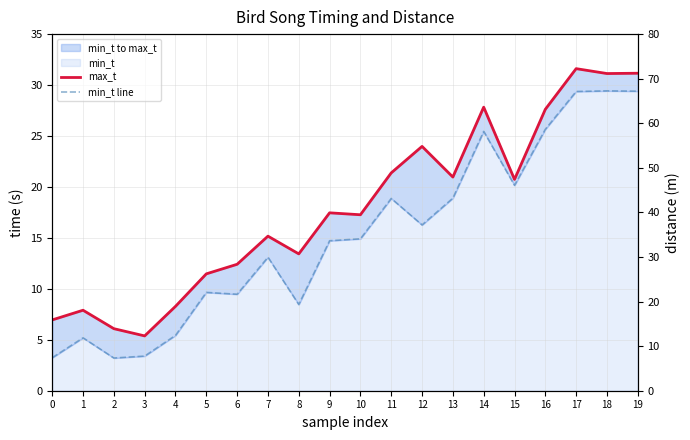

Count the number of data series in this chart.

3